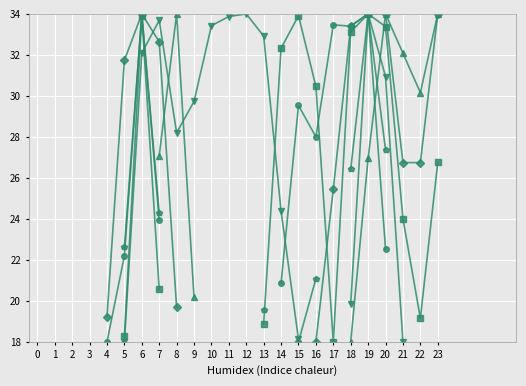

True or false: col_13 has a value of 17.4 at 18.

False